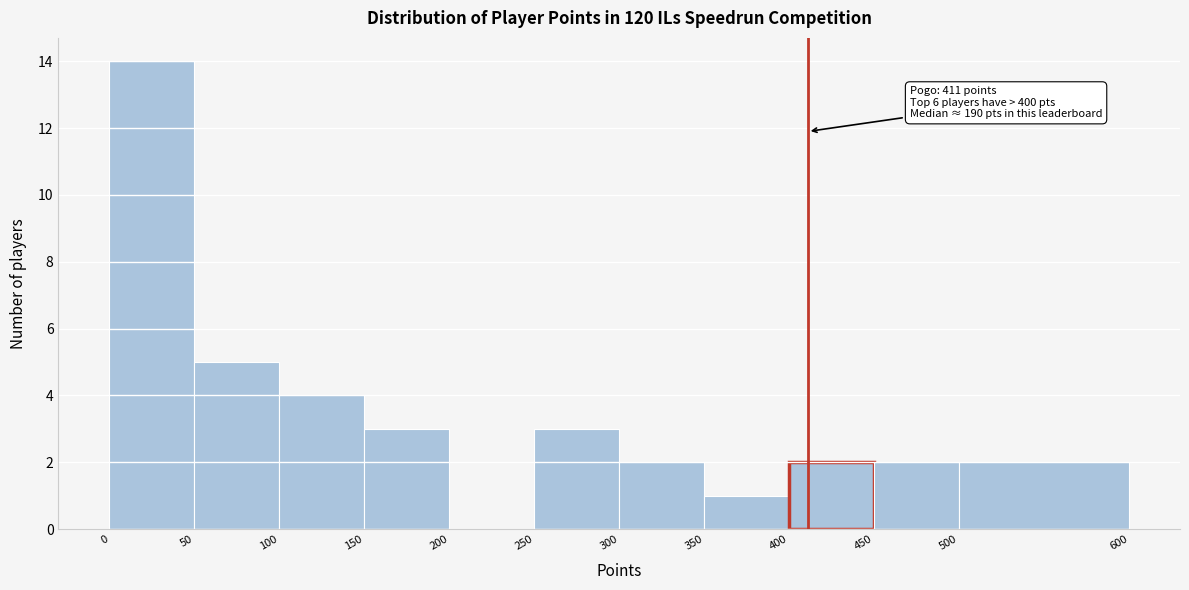

Over which range of the x-axis is the bar tallest?

0 to 50